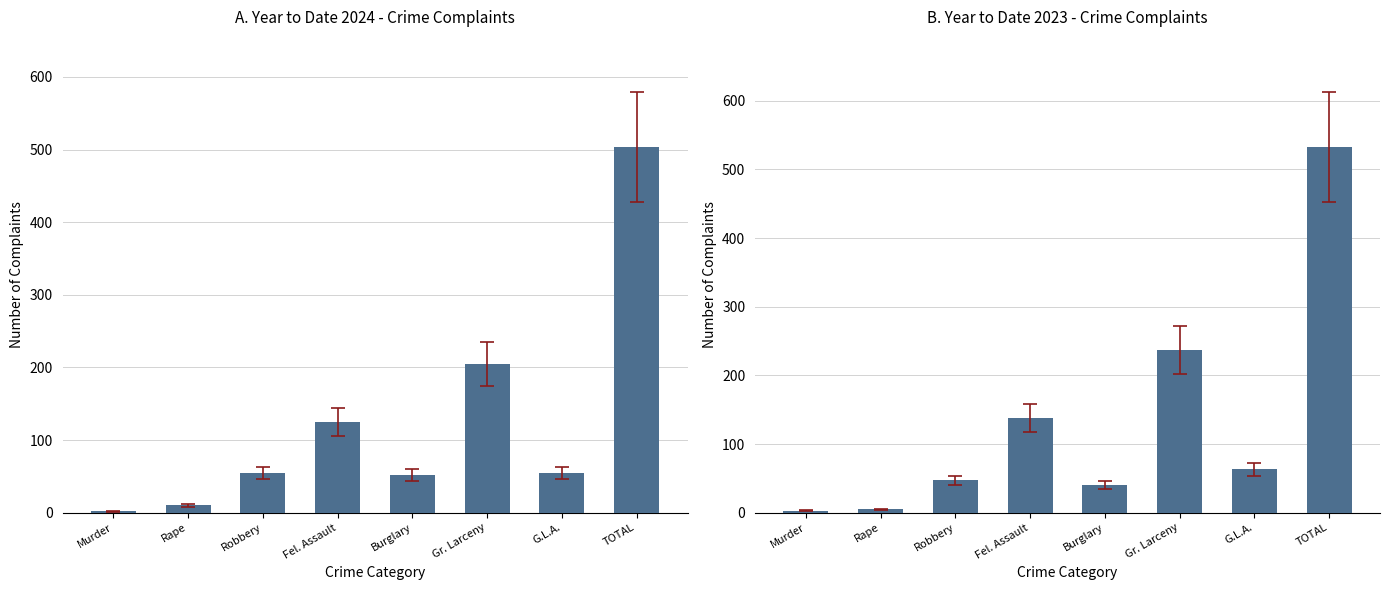

Rank the series by their average value, from highest to lowest.

Year to Date 2023, Year to Date 2024